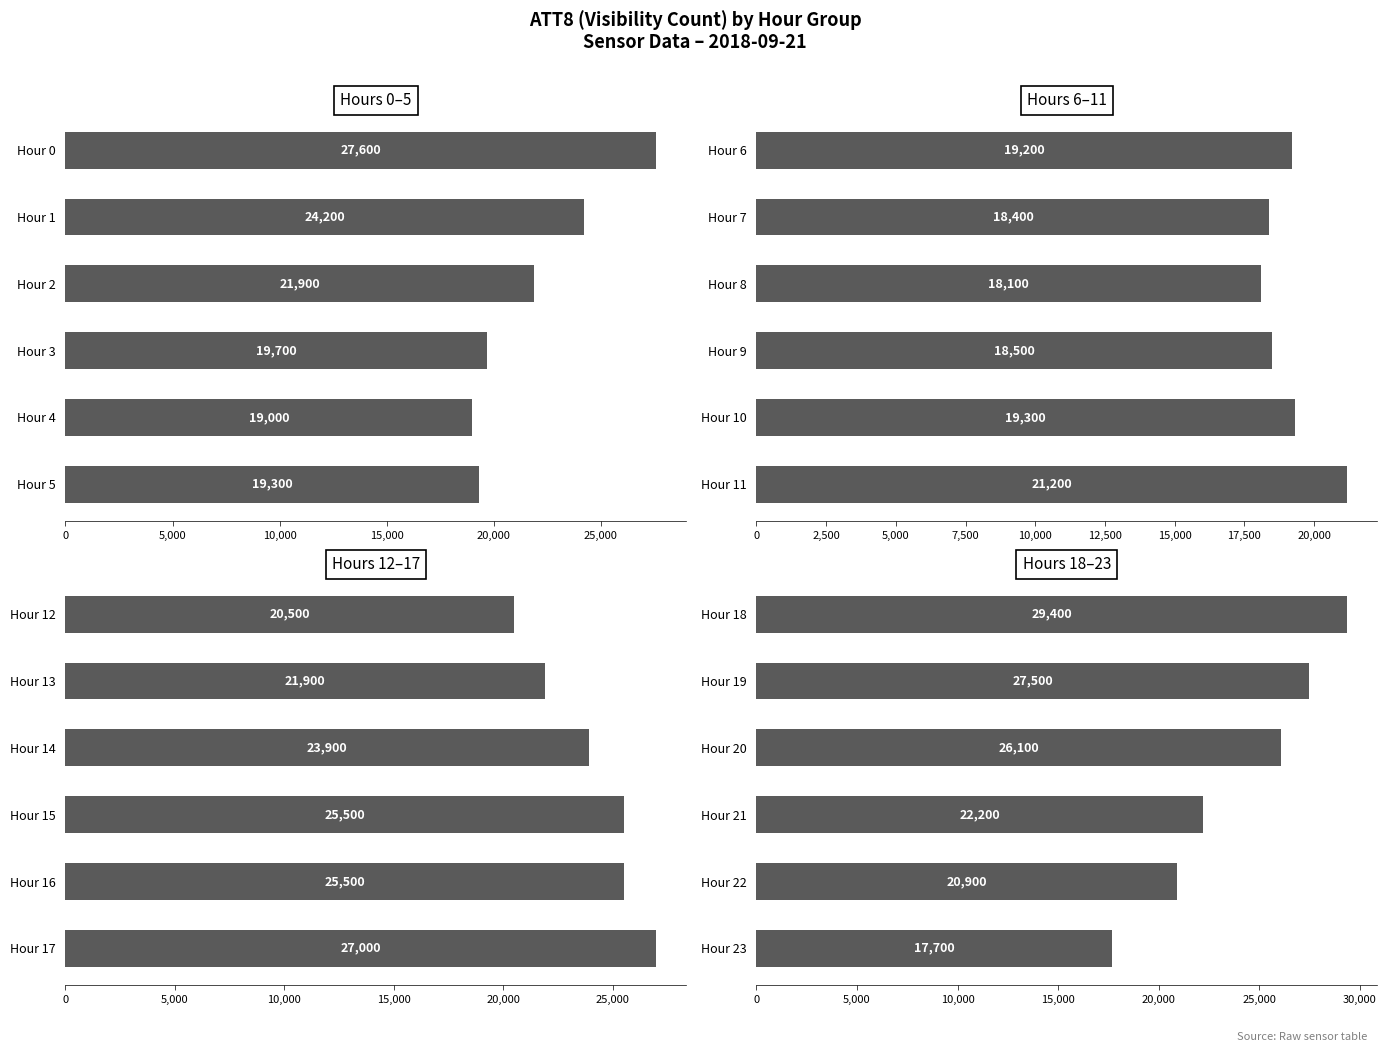

How many data points in Hours 12–17 are above 25500?

1